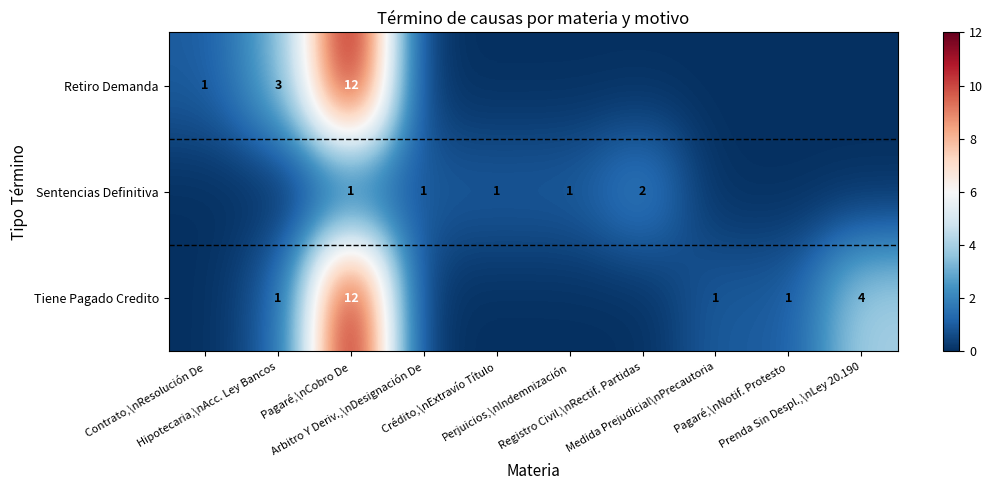

Is it true that Sentencias Definitiva equals 3 at Registro Civil,\nRectif. Partidas?

False